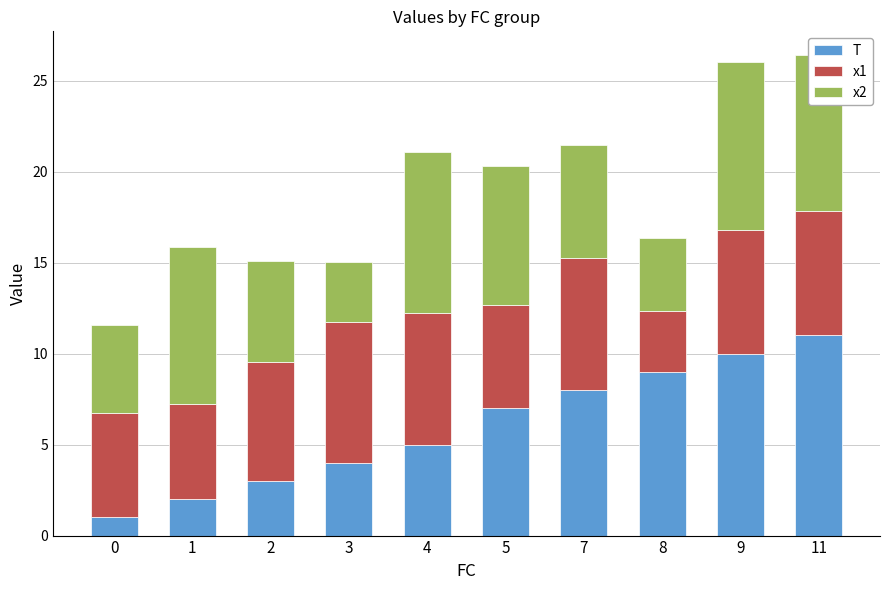

What is the total value across all series at 2?

15.1